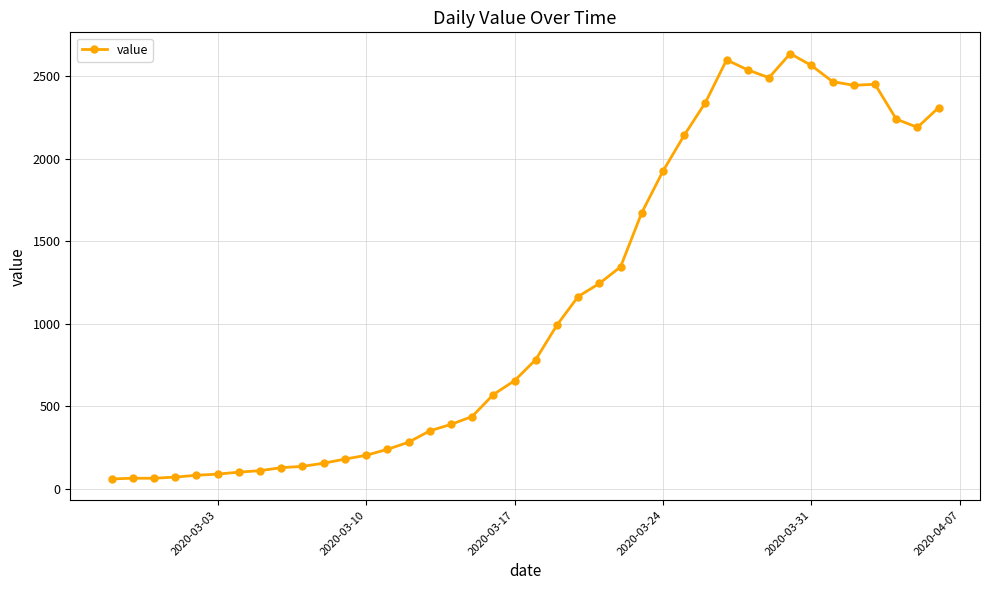

What is the difference between the maximum and minimum values?

2577